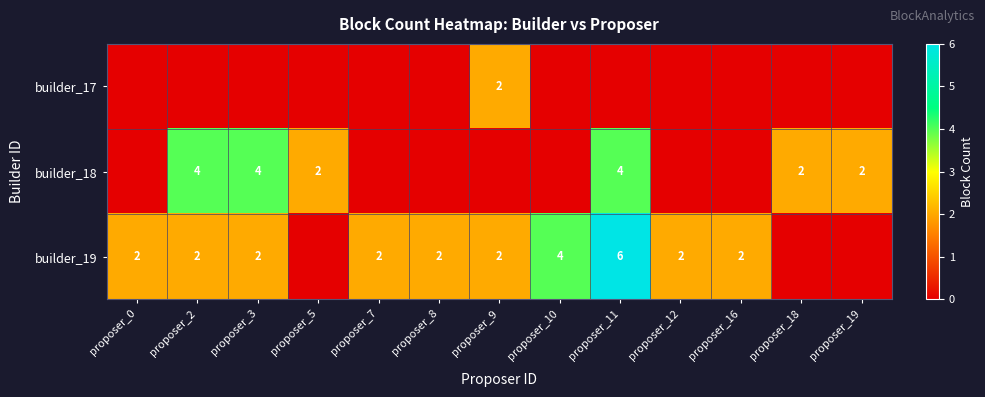

Is it true that builder_19 equals 10 at proposer_11?

False